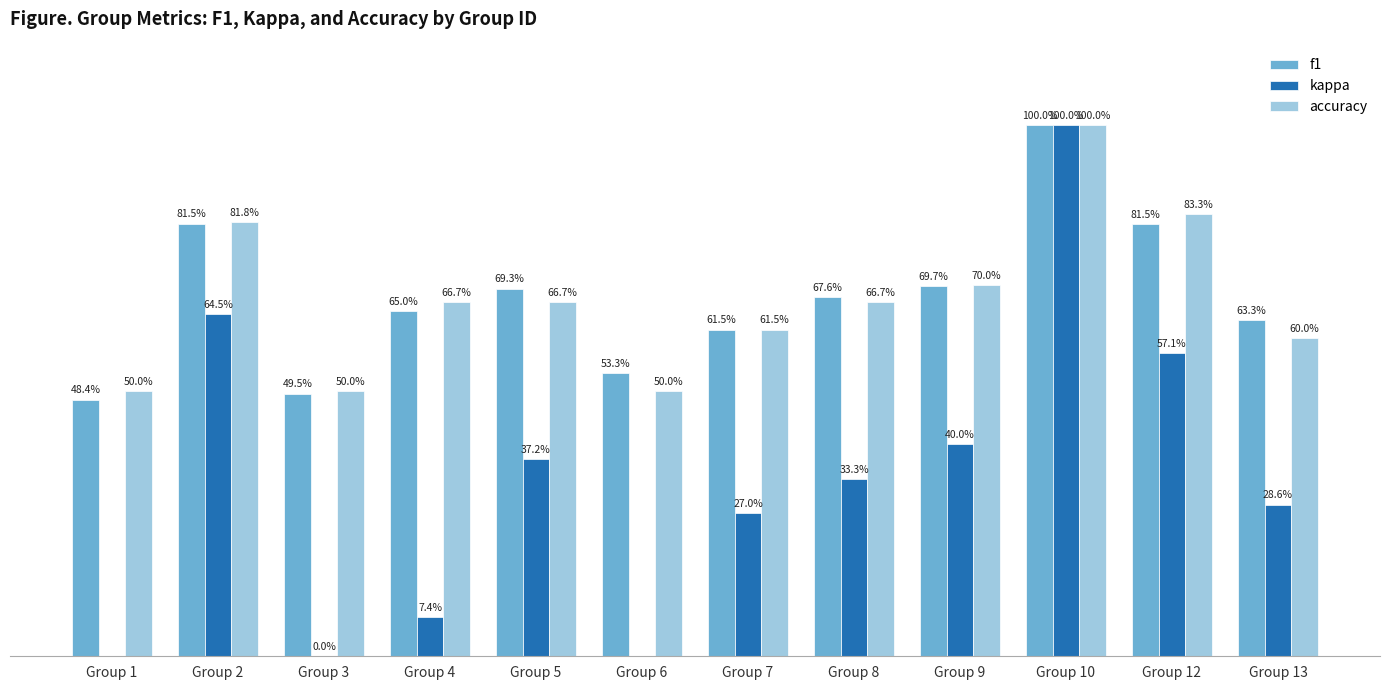

Between Group 2 and Group 8, which is larger?

Group 2